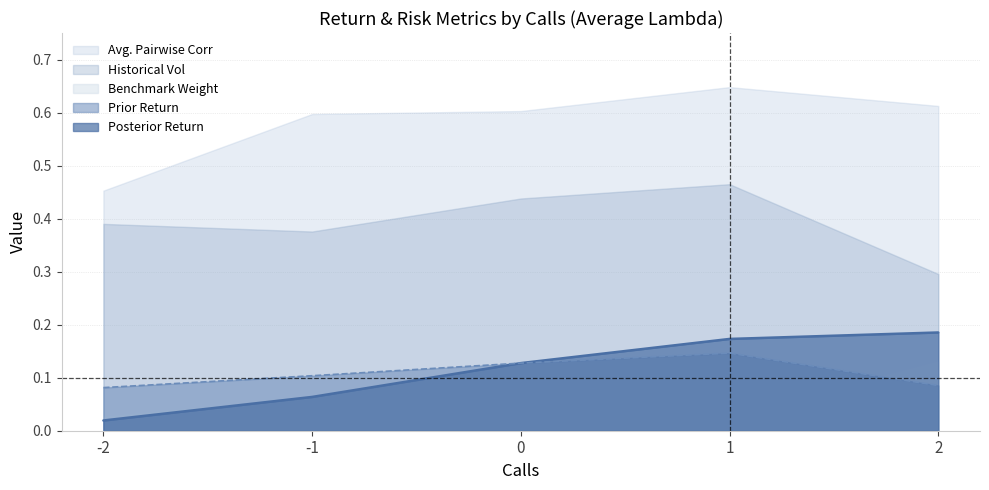

At how many categories does at least one series exceed 0?

5